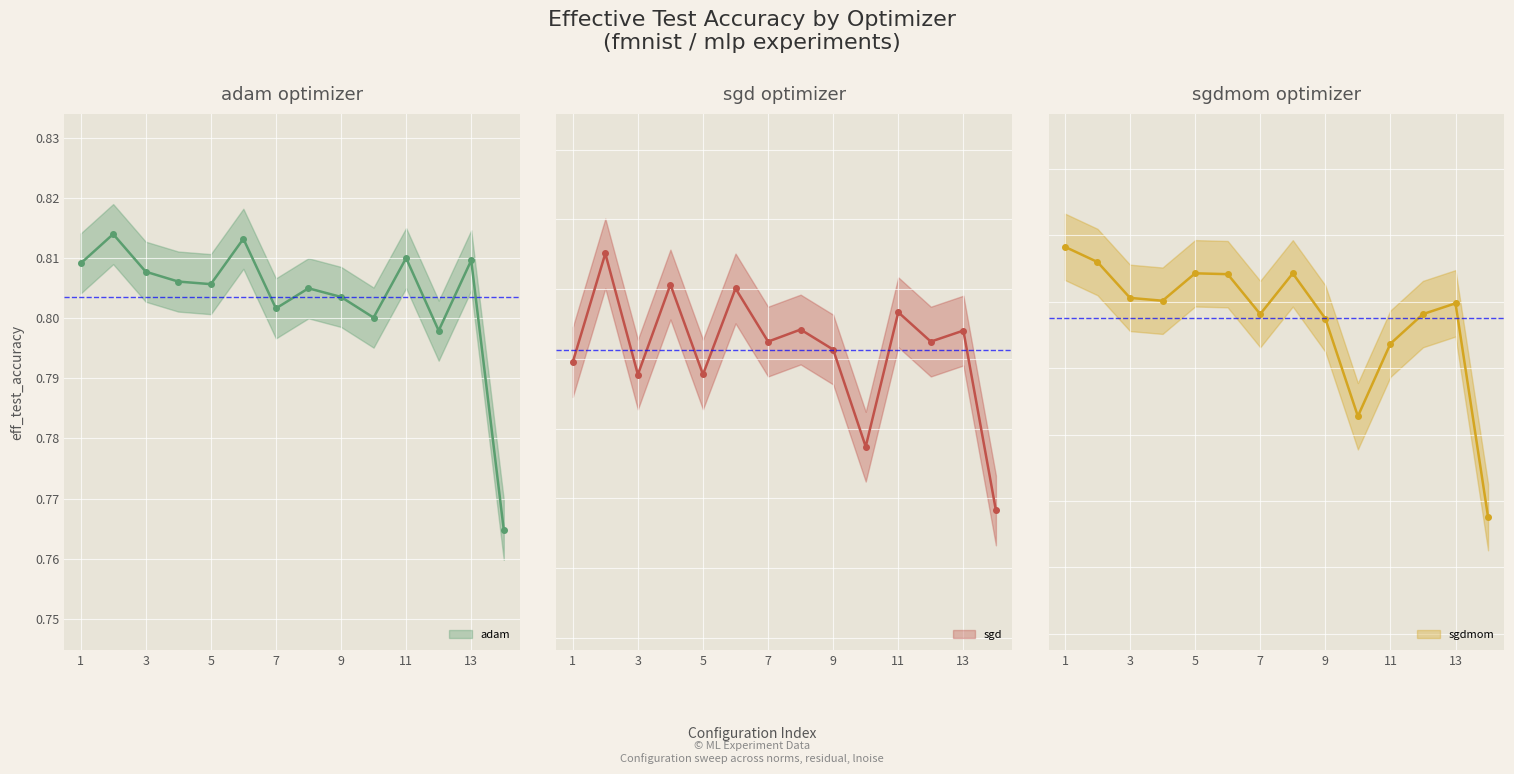

What is the approximate value of sgd at 2?

0.8